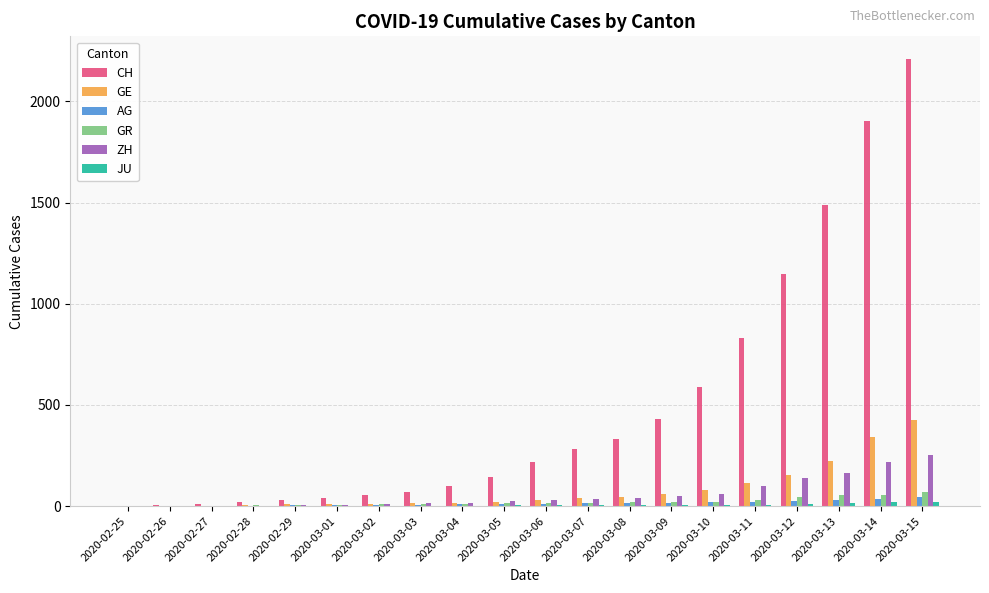

At which category is the sum across all series the highest?

2020-03-15